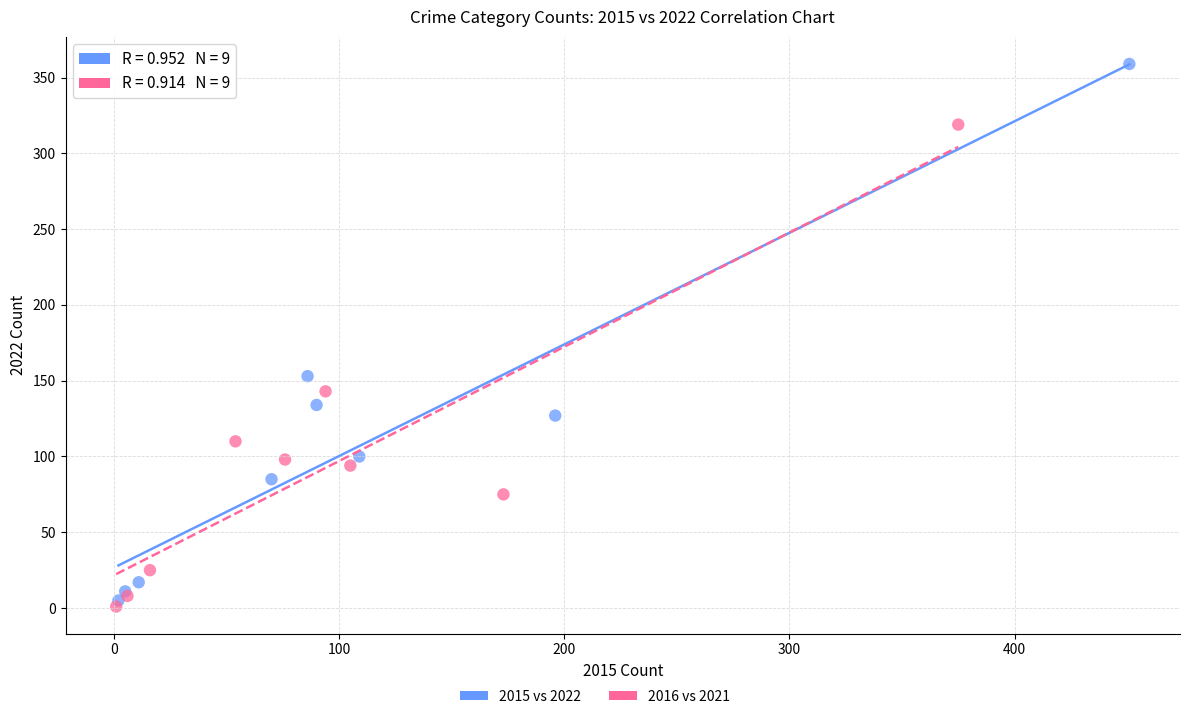

Which series contains the highest Y value?

2015 vs 2022